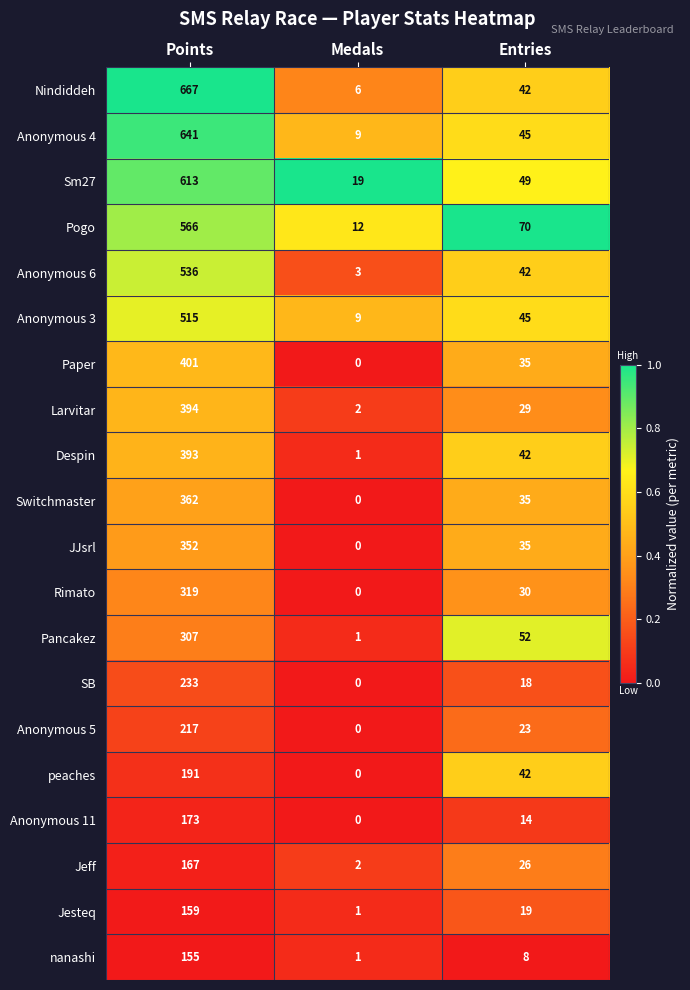

Rank the categories by Pogo value from lowest to highest.

Medals, Entries, Points